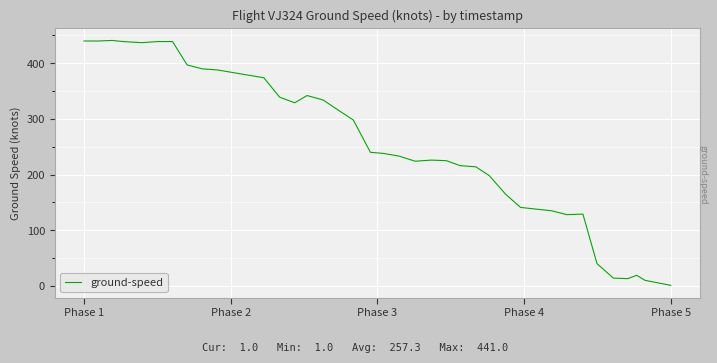

What is the difference between the maximum and minimum values?

440